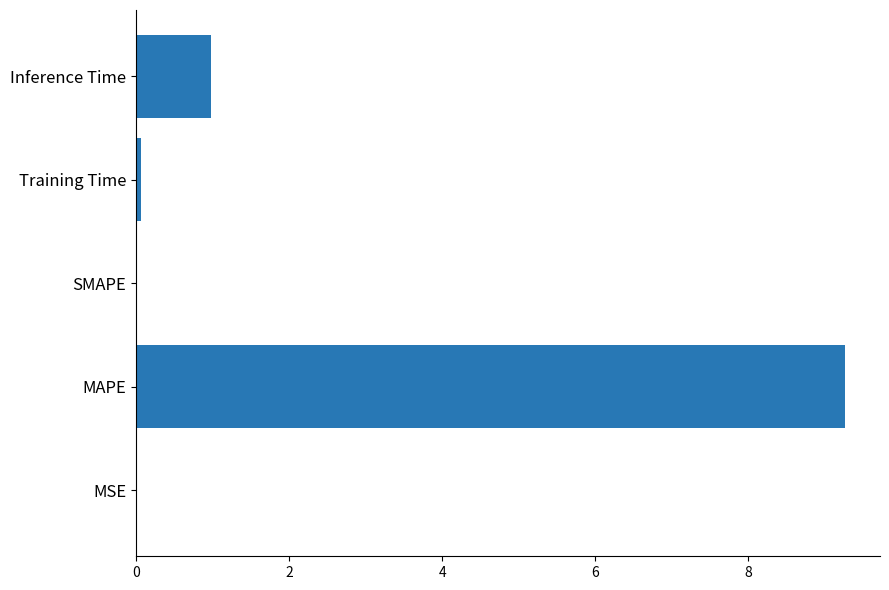

Which has a higher value, MAPE or Inference Time?

MAPE